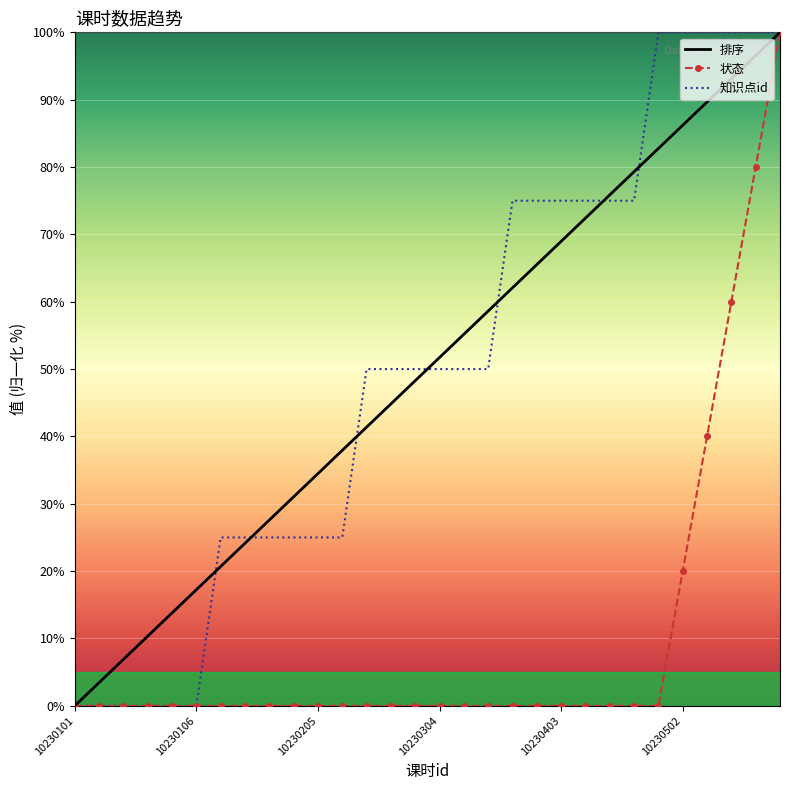

What are all the series names shown in the legend?

排序, 状态, 知识点id